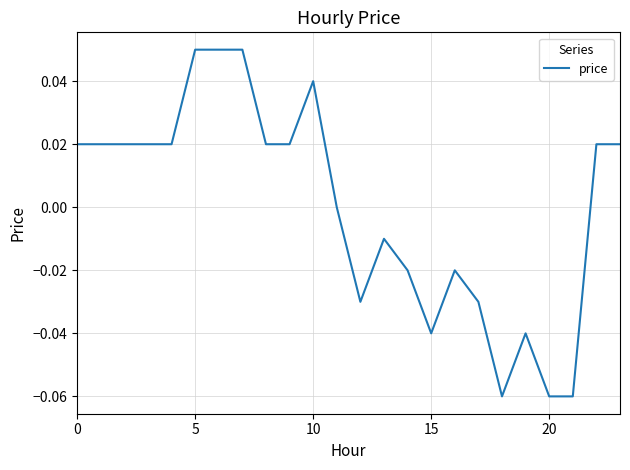

What is the smallest value displayed?

-0.1